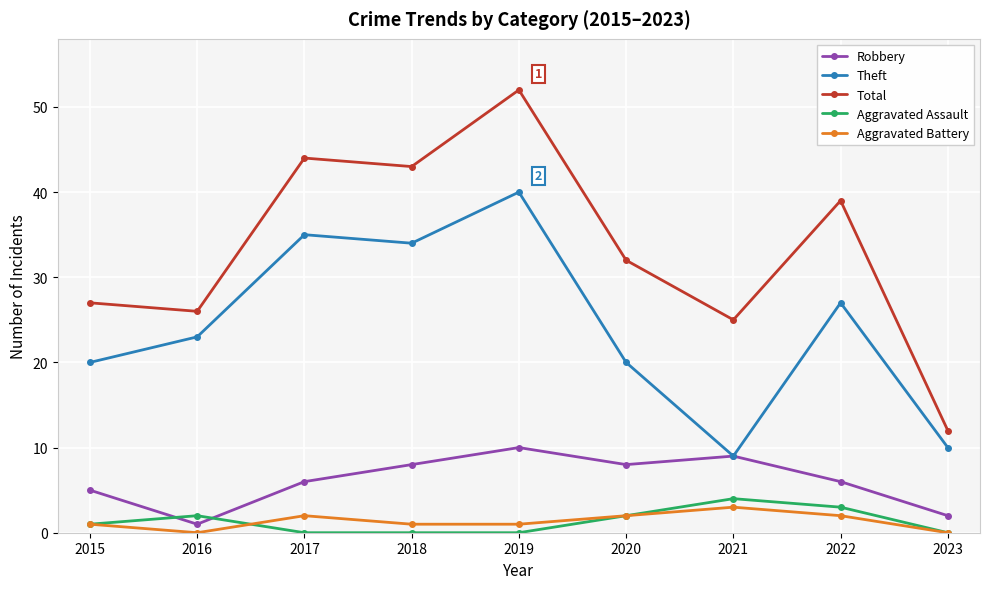

How many data points in Total are less than 32?

4